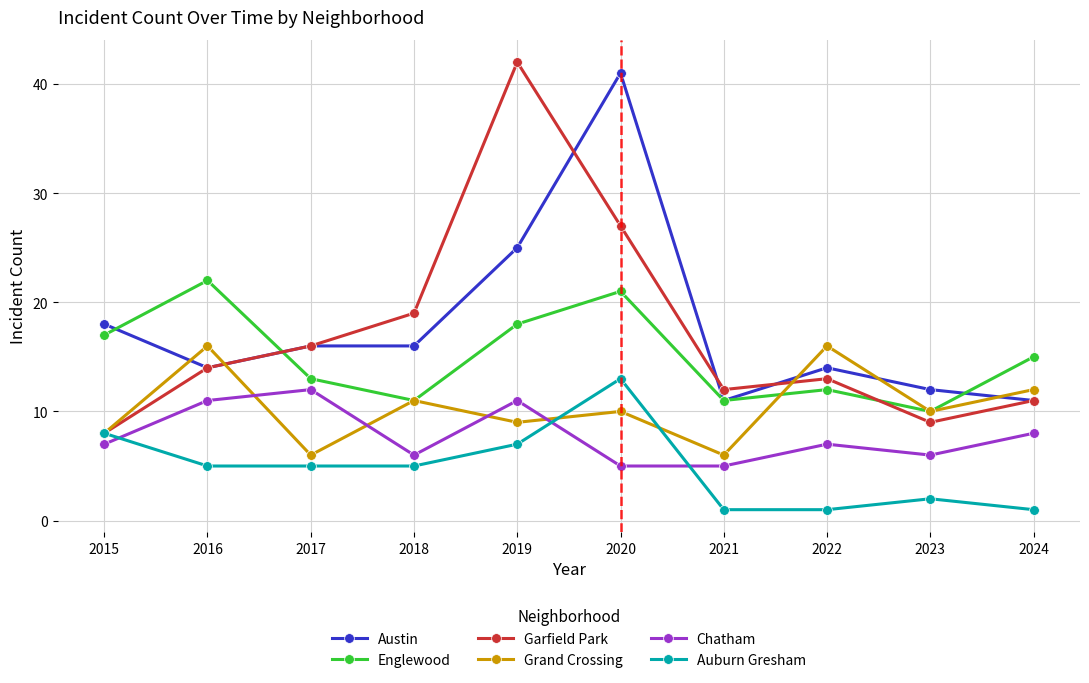

How many interior local peaks does the Garfield Park series have?

2